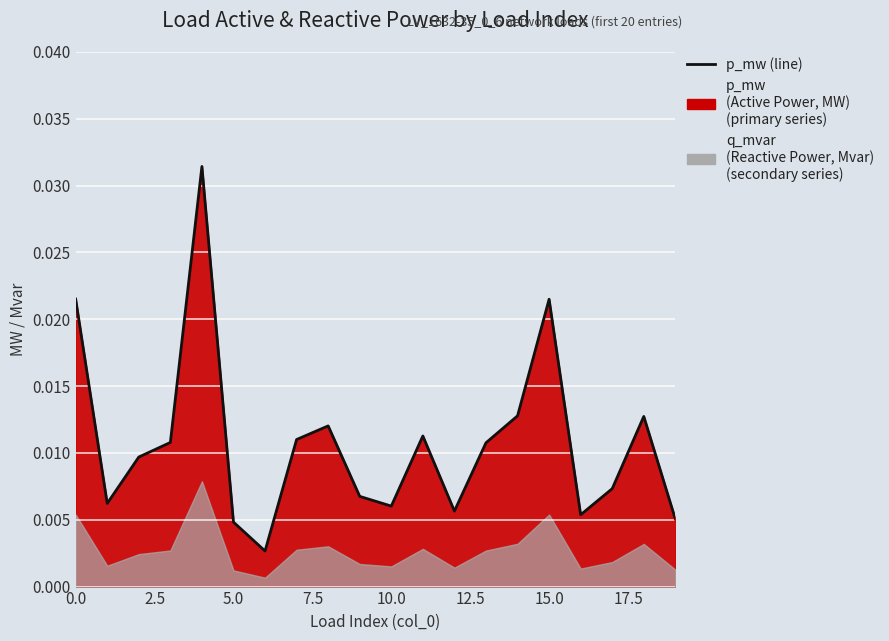

True or false: the data has more than 1 interior local peaks.

True